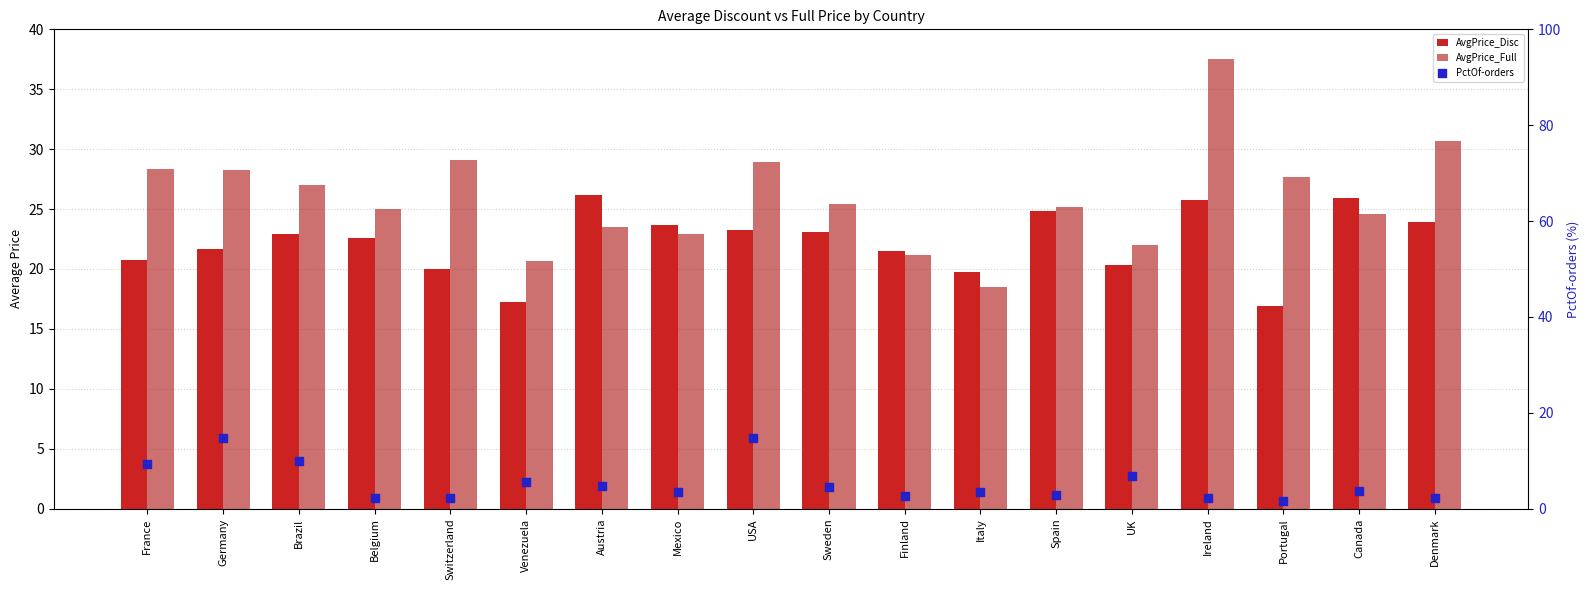

What is the total value across all series at Portugal?

46.1